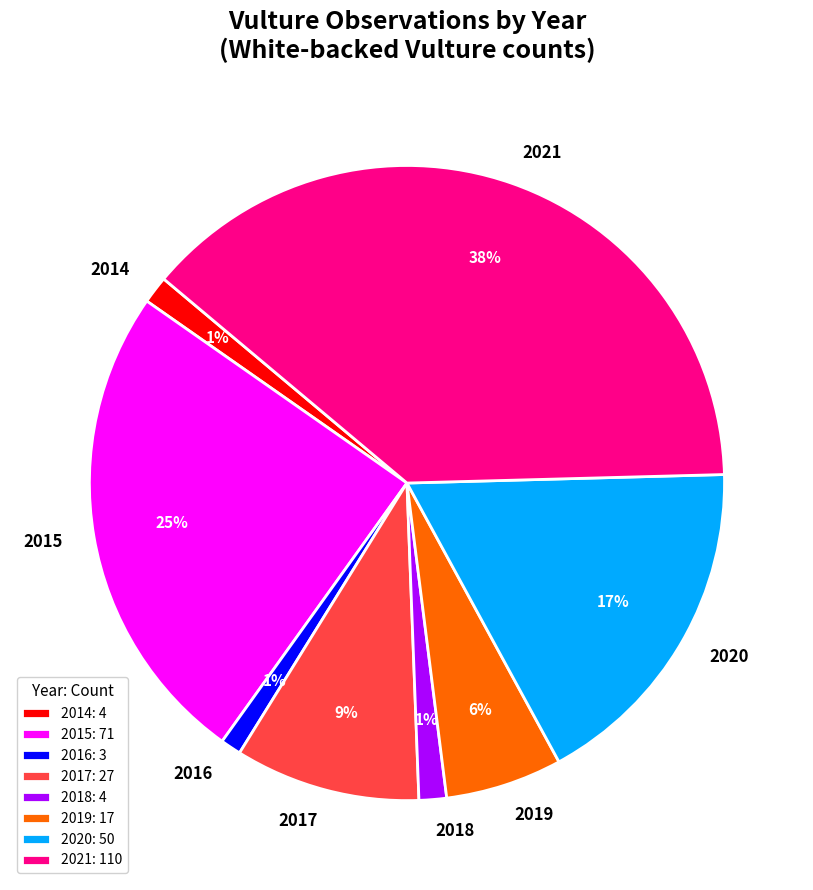

Combined, do 2018 and 2019 account for over 50%?

No